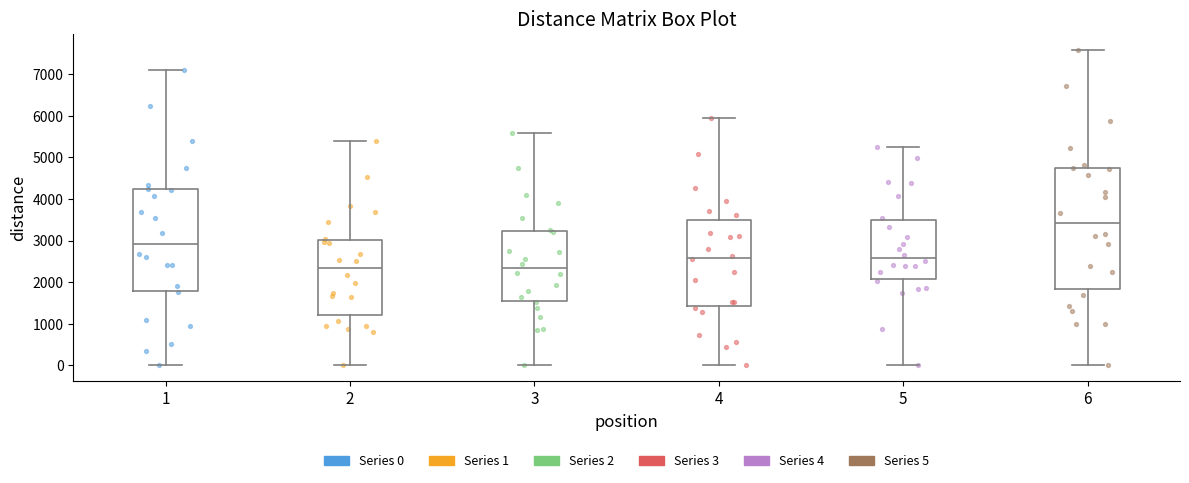

Reading left to right, read every box against the y-axis: the position of its median line, the range the box covers, and the ends of its whiskers. The values are not printed on the chart, so give them approximately, as read against the axis.

1: median 2900, box 1800 to 4200, whiskers 0 to 7100
2: median 2300, box 1200 to 3000, whiskers 0 to 5400
3: median 2300, box 1600 to 3200, whiskers 0 to 5600
4: median 2600, box 1400 to 3500, whiskers 0 to 6000
5: median 2600, box 2100 to 3500, whiskers 0 to 5300
6: median 3400, box 1800 to 4700, whiskers 0 to 7600